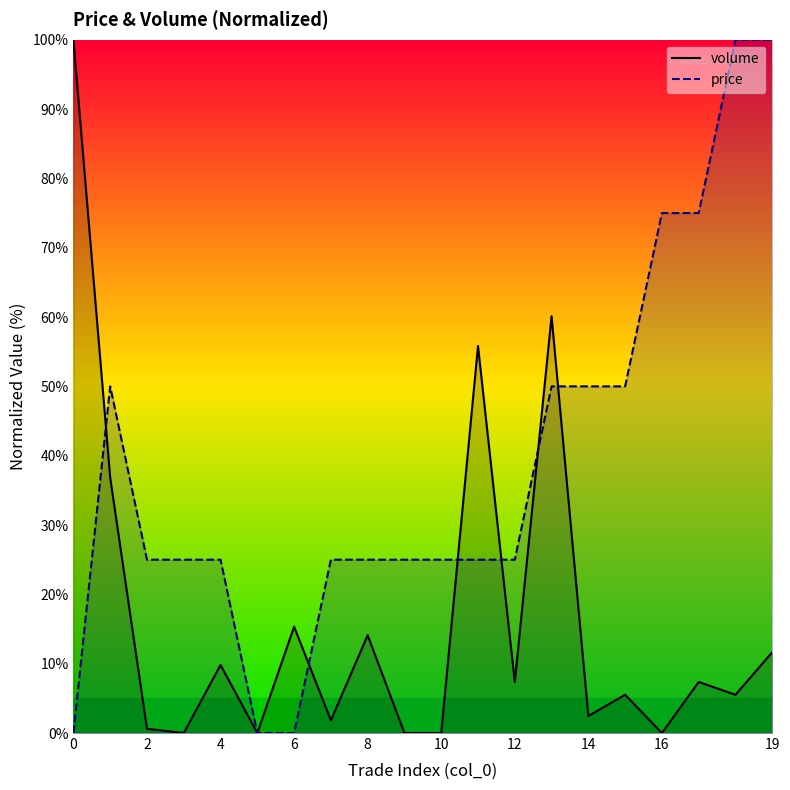

Which has a higher value, 13 or 12?

13